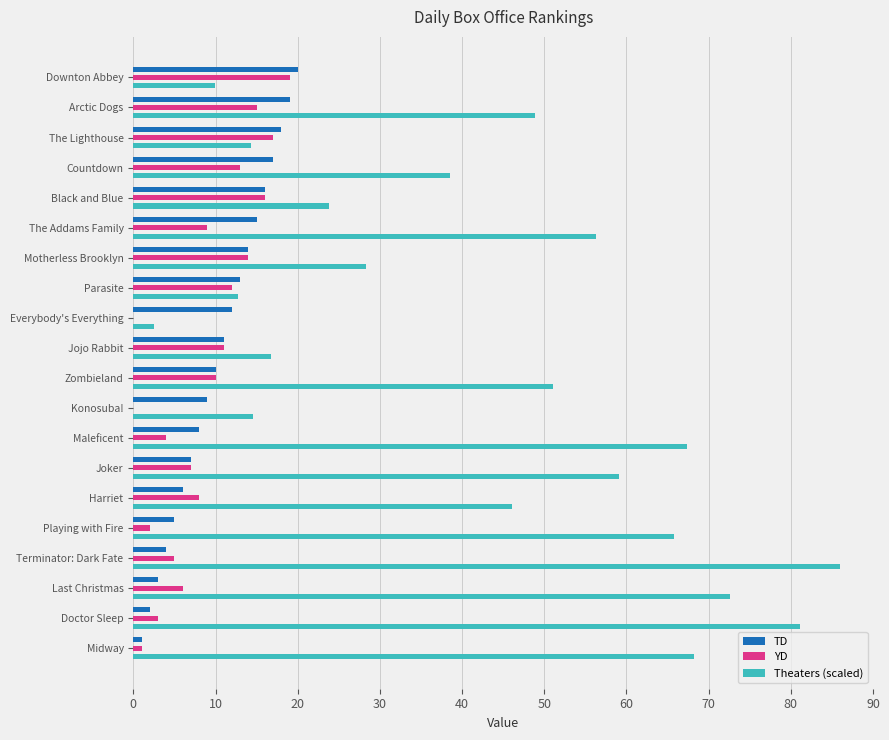

What is the maximum value shown in the chart?

86.0